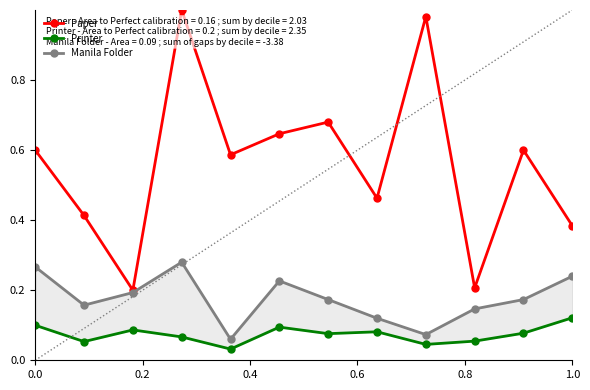

What is the difference between the maximum and minimum values in the Manila Folder series?

0.2